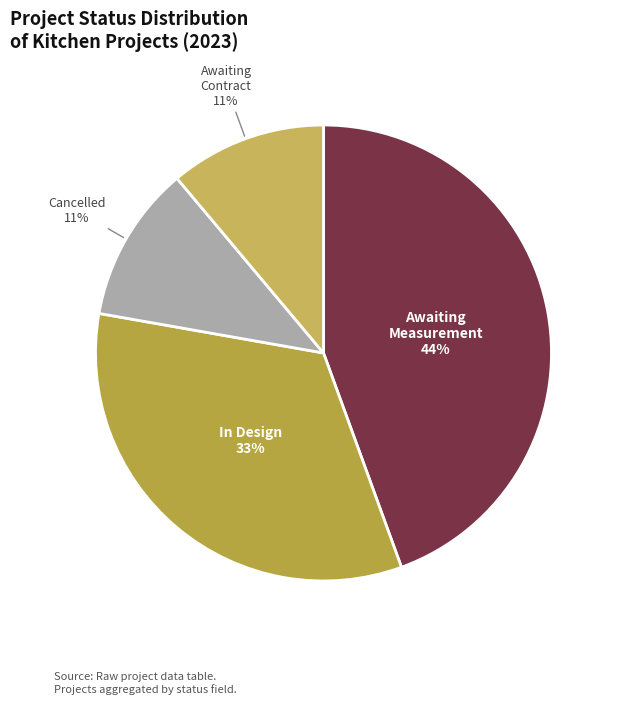

Is it true that بانتظار المقاس is 26% of the pie?

False